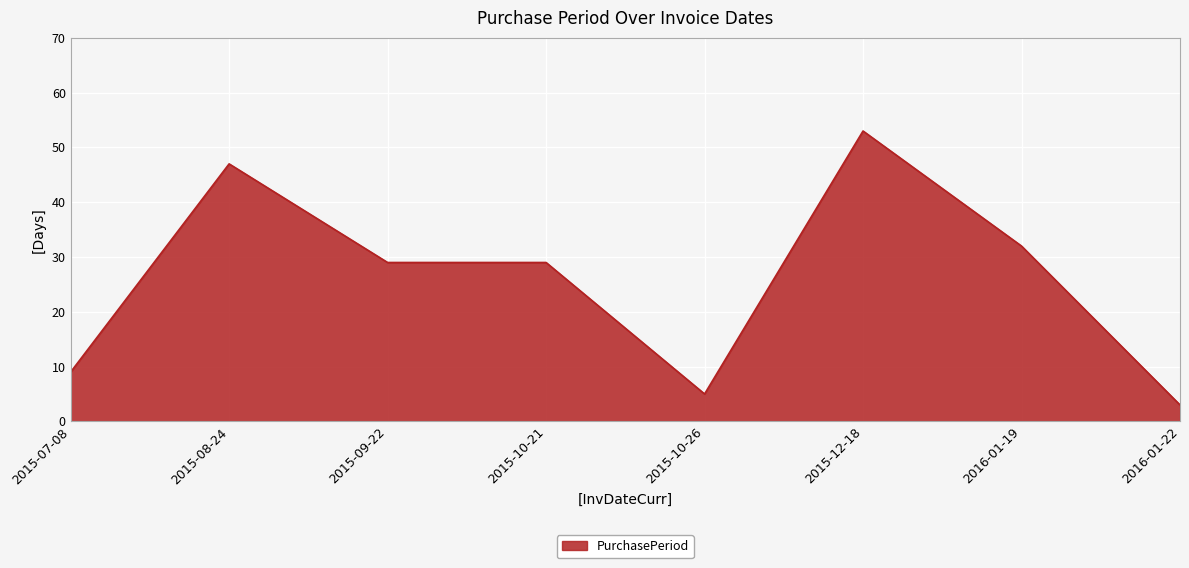

The value at 2016-01-19 is 14. True or false?

False